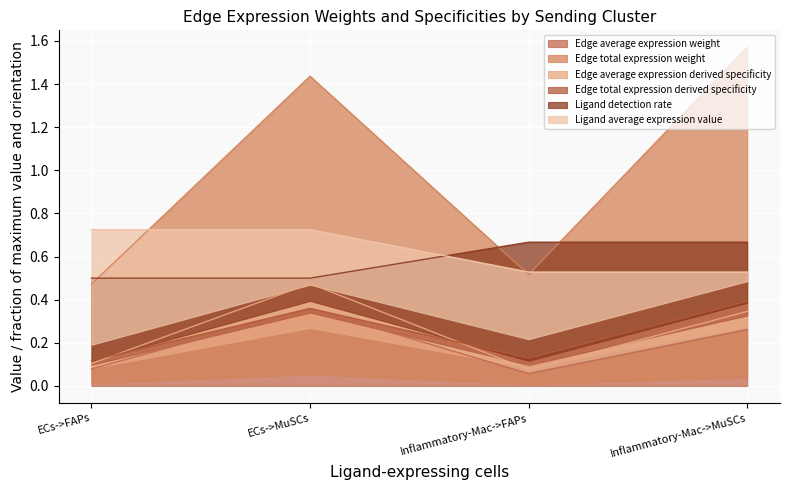

Rank the series at Inflammatory-Mac->MuSCs from lowest to highest value.

Edge average expression weight, Edge average expression derived specificity, Edge total expression derived specificity, Ligand average expression value, Ligand detection rate, Edge total expression weight